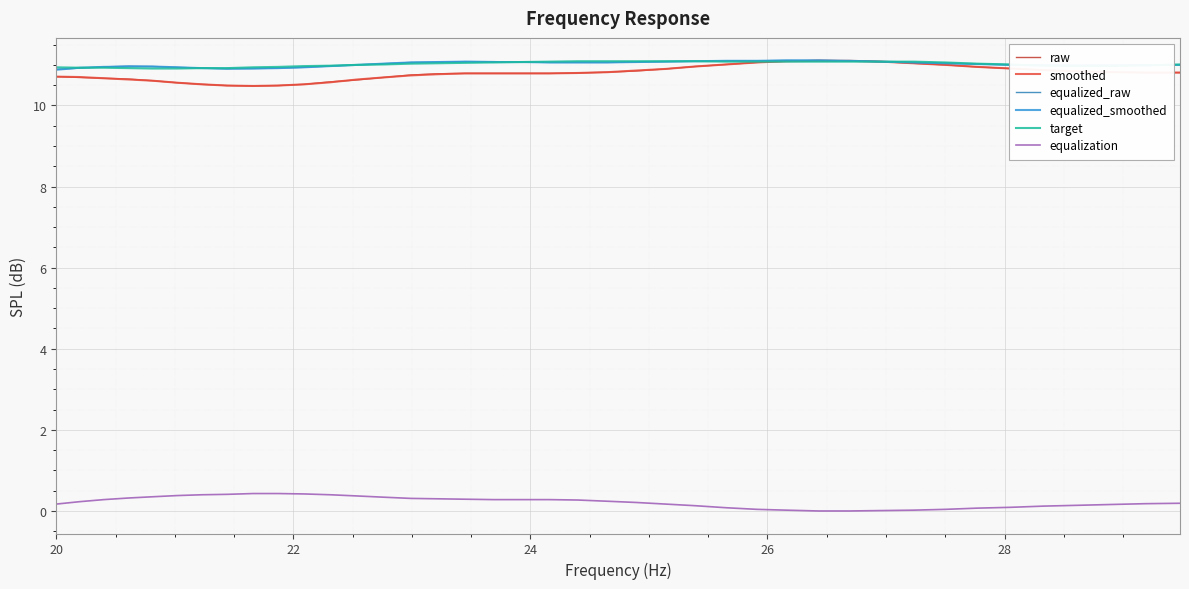

What is the lowest value of the target series?

10.9